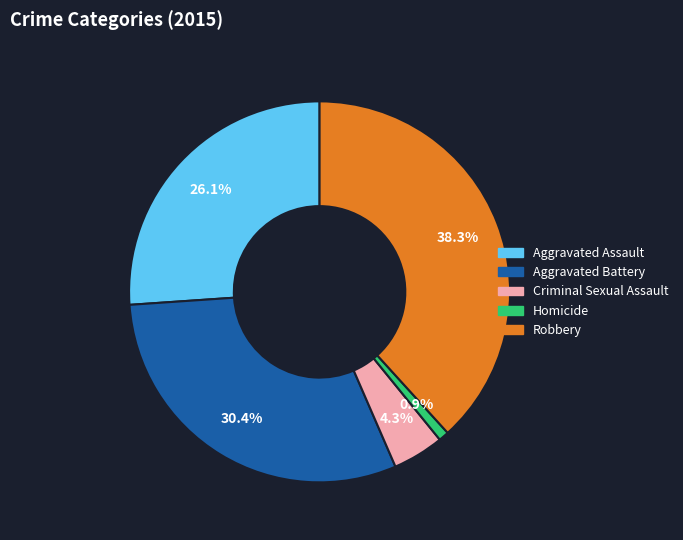

Which has a higher value, Robbery or Criminal Sexual Assault?

Robbery